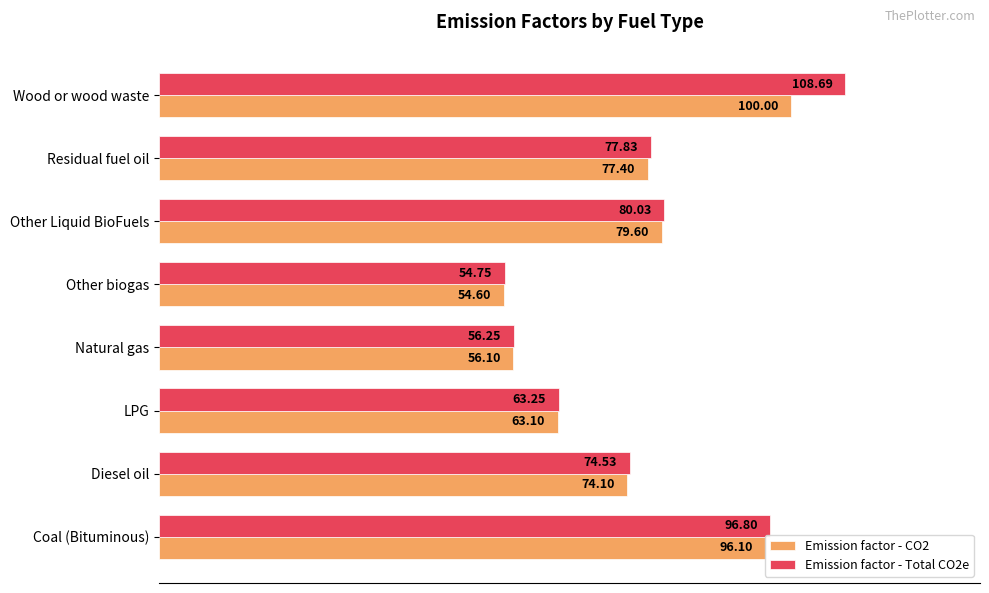

List the series in order of their peak value, lowest first.

Emission factor - CO2, Emission factor - Total CO2e